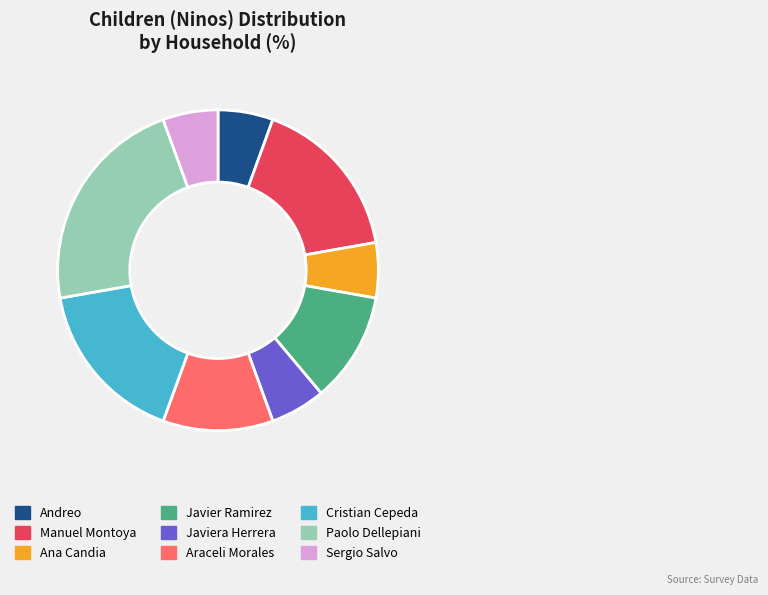

Is the sum of Sergio Salvo and Javiera Herrera greater than half?

No